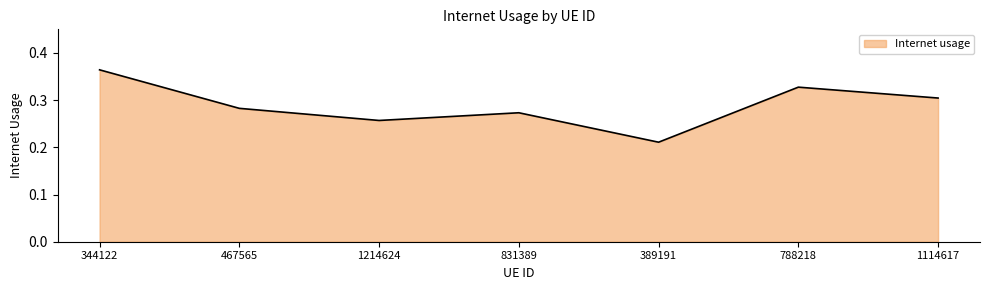

Rank the categories by value from lowest to highest.

389191, 1214624, 831389, 467565, 1114617, 788218, 344122